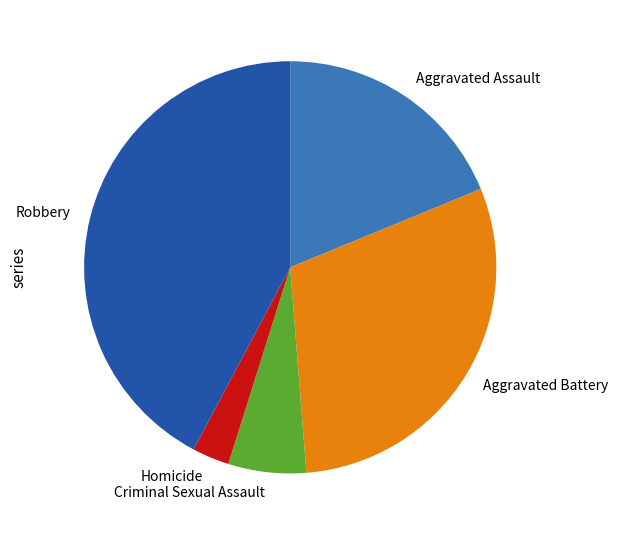

How many segments does this pie chart have?

5